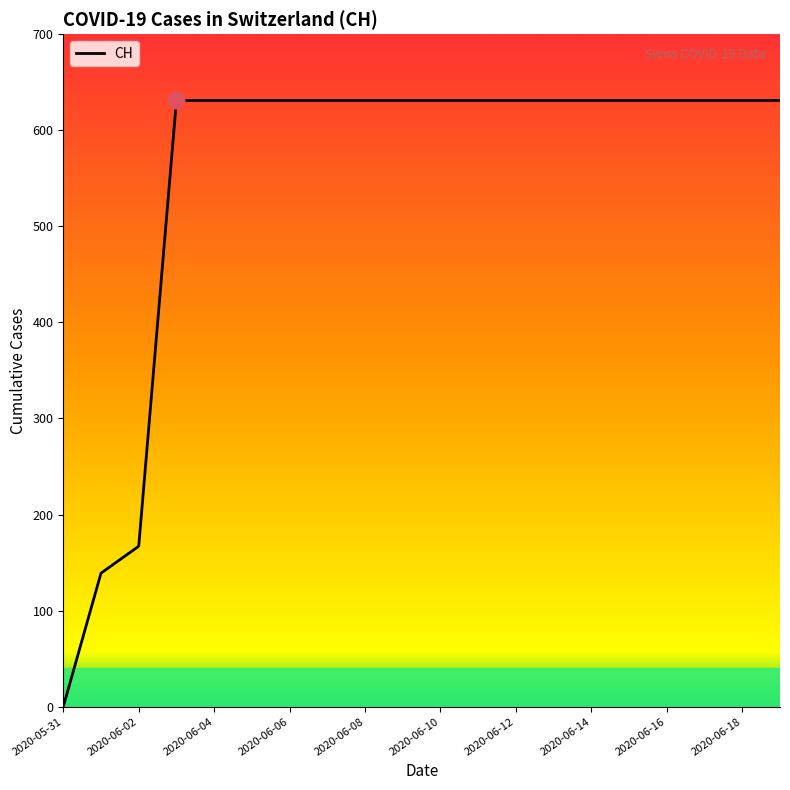

What is the difference between the maximum and minimum values?

631